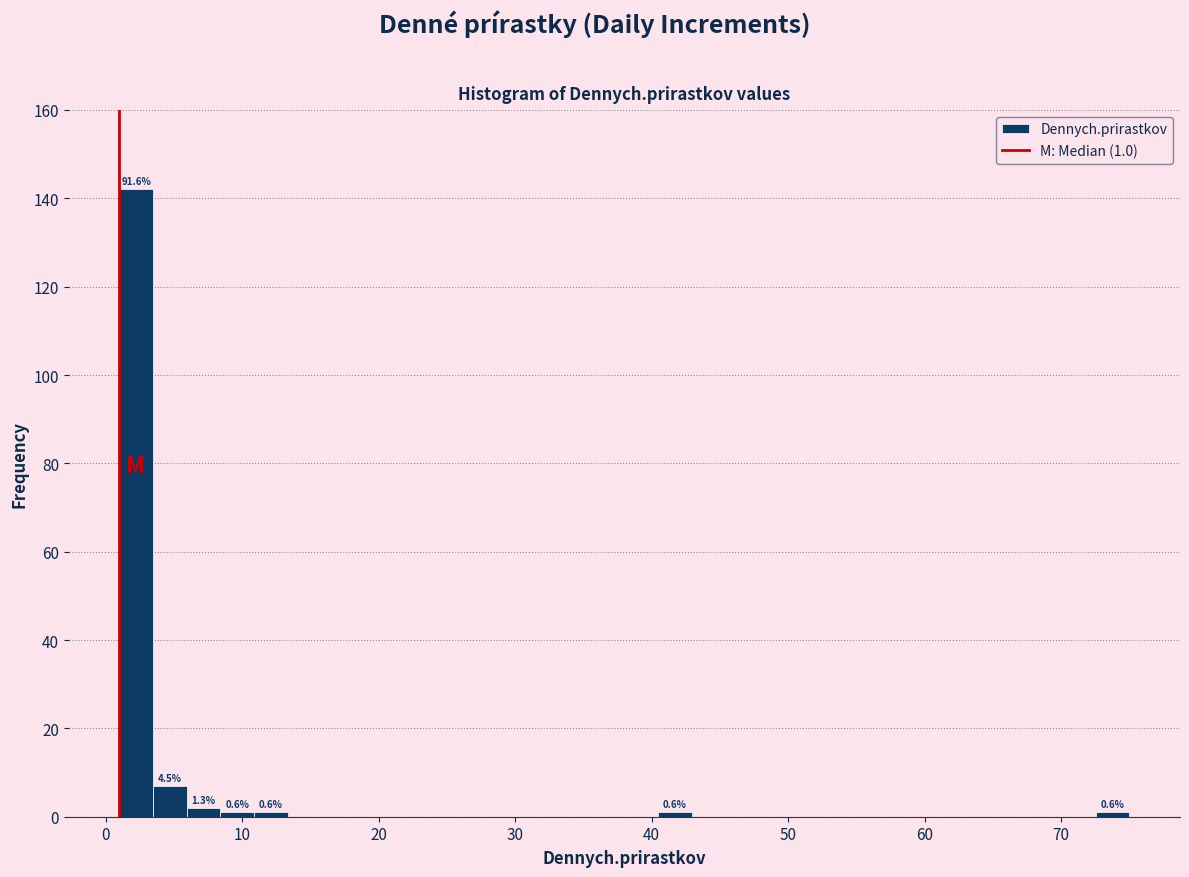

Around what value on the x-axis is the tallest bar? Give the approximate position of its centre, as read against the axis.

2